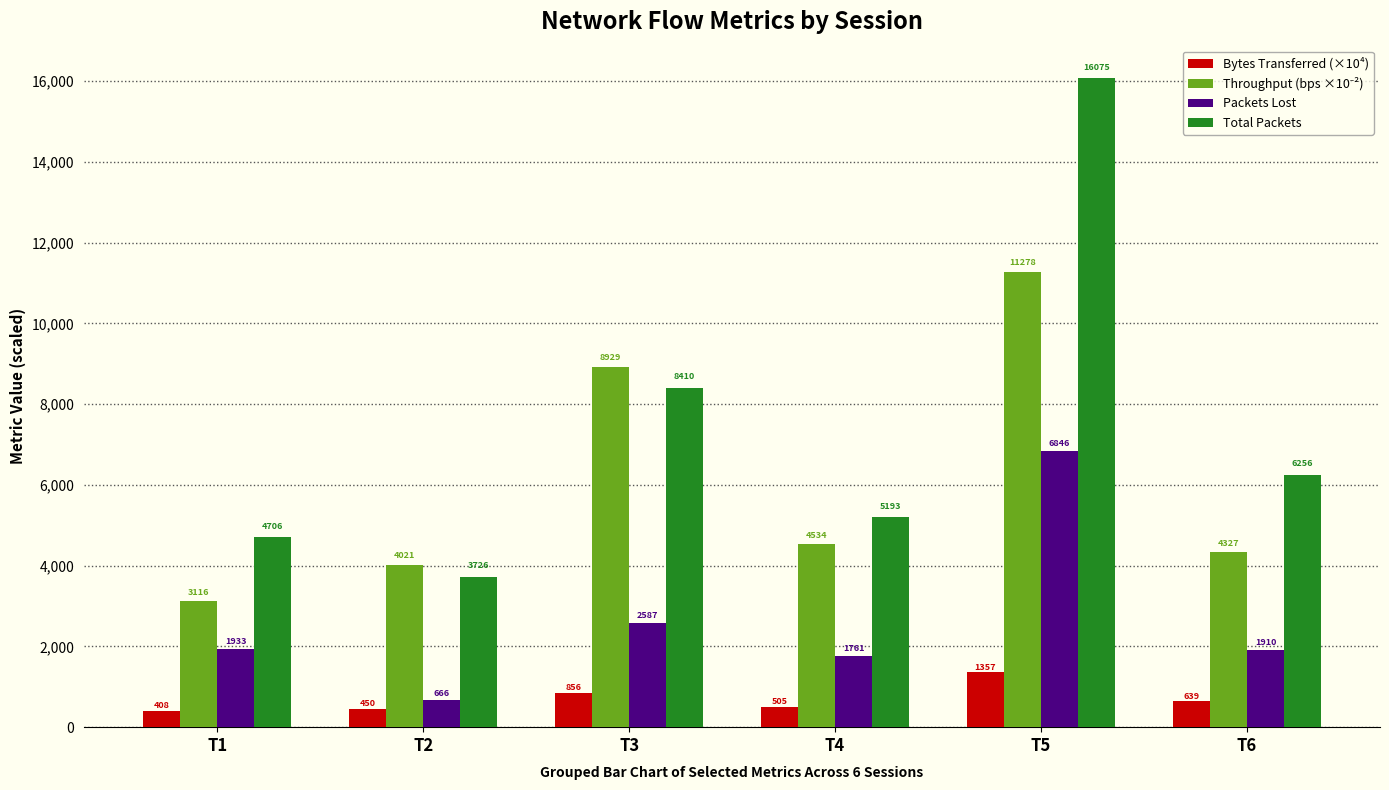

What is the spread (max minus min) of values at T2?

3571.6